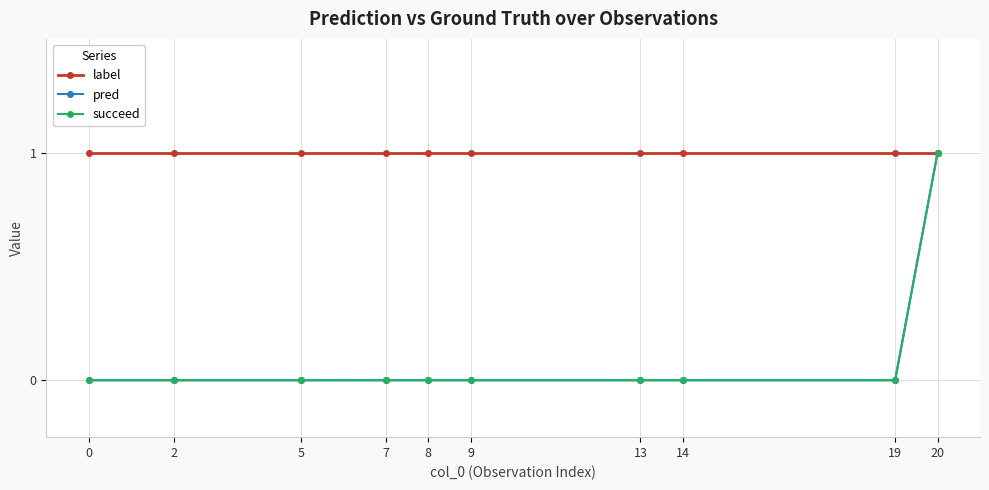

How many values in pred are above zero?

1